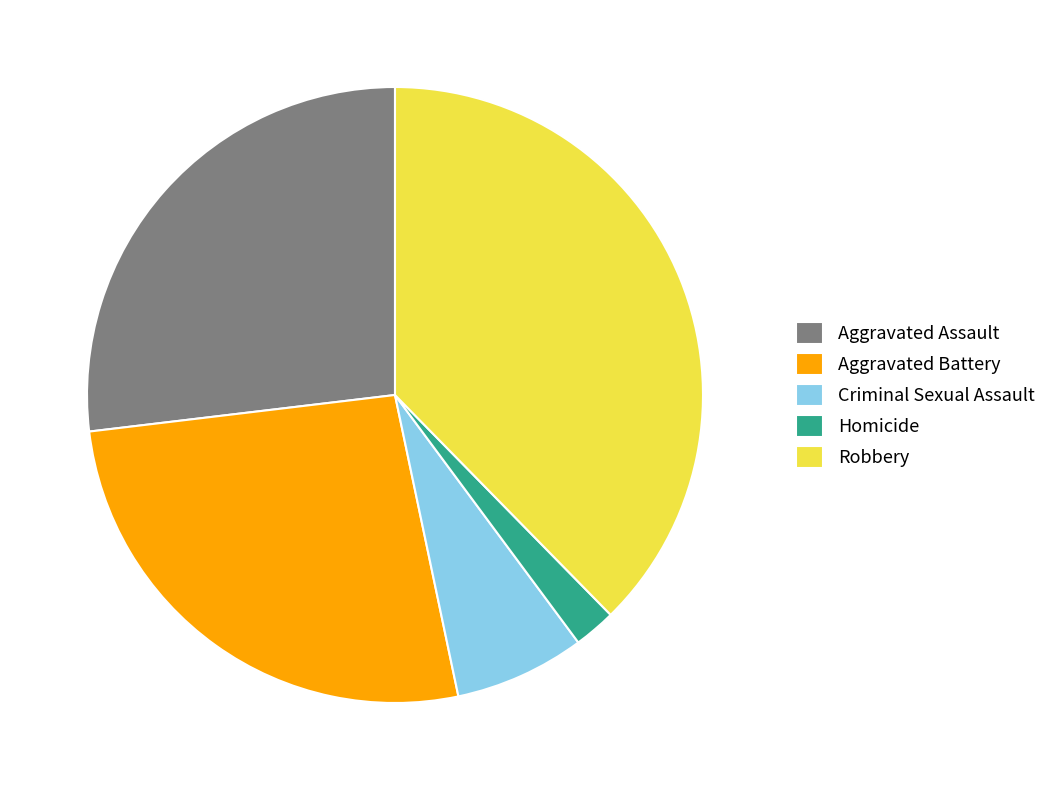

Count the number of slices in the pie.

5